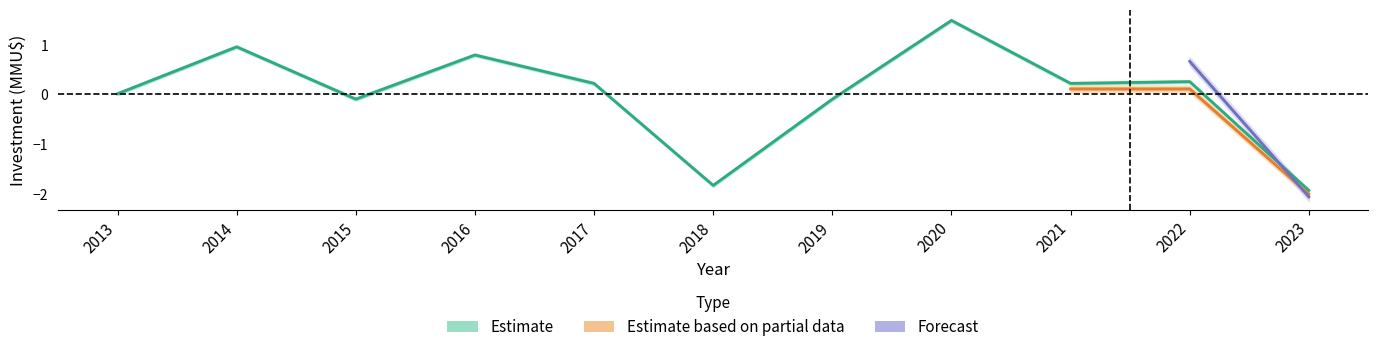

What is the difference between the values at 2016 and 2022?

0.5